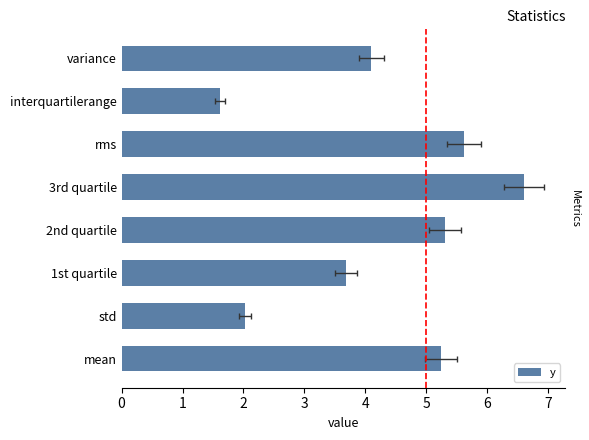

List the labels in order of value, smallest first.

interquartilerange, std, 1st quartile, variance, mean, 2nd quartile, rms, 3rd quartile